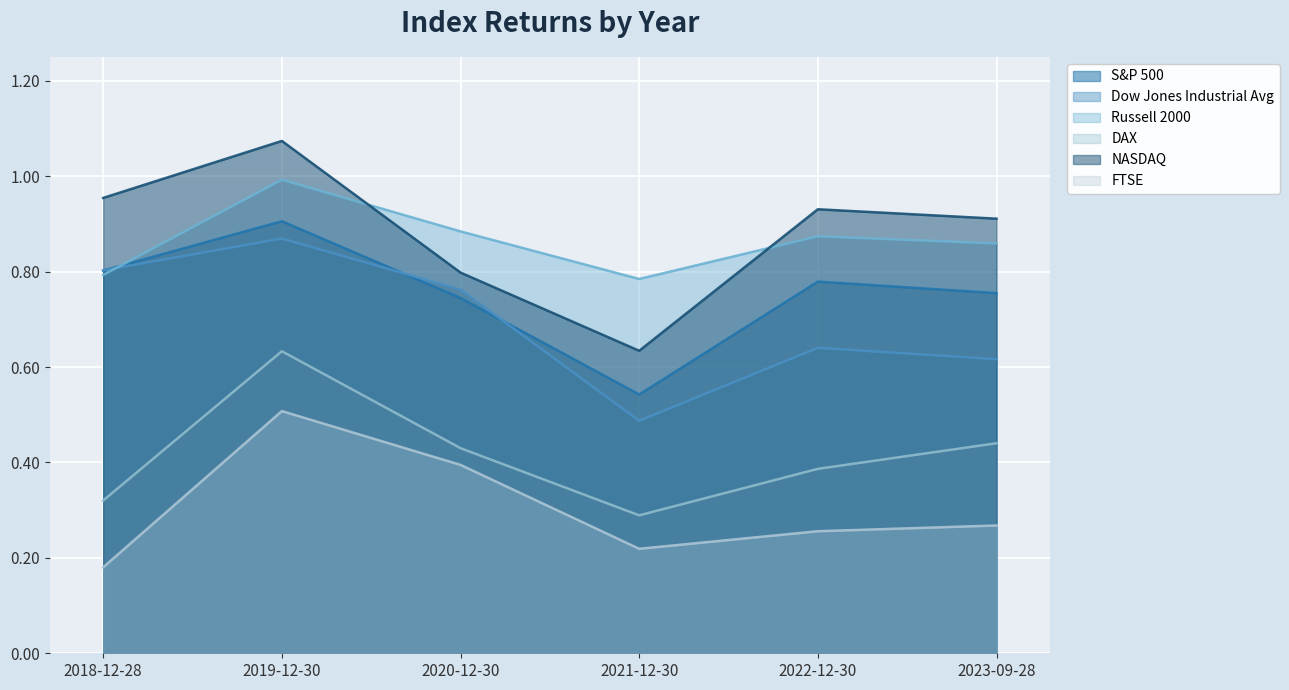

Reading right to left, what are all the values shown in this chart?

S&P 500: 0.8	0.8	0.5	0.7	0.9	0.8
Dow Jones Industrial Avg: 0.6	0.6	0.5	0.8	0.9	0.8
Russell 2000: 0.9	0.9	0.8	0.9	1.0	0.8
DAX: 0.4	0.4	0.3	0.4	0.6	0.3
NASDAQ: 0.9	0.9	0.6	0.8	1.1	1.0
FTSE: 0.3	0.3	0.2	0.4	0.5	0.2